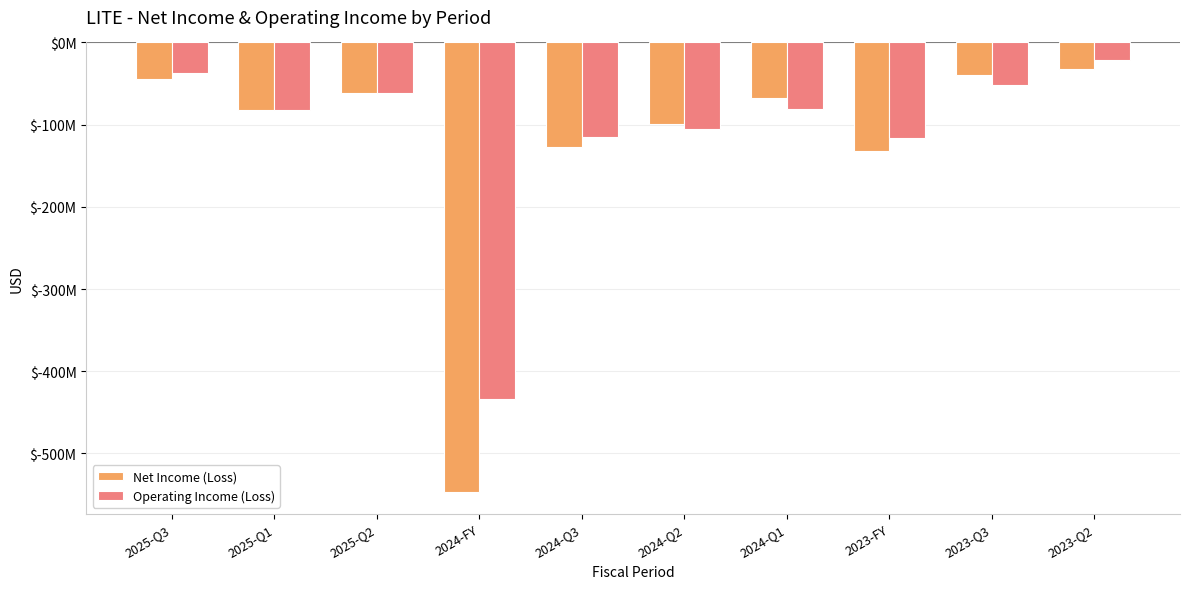

Which series has the widest spread of values?

Net Income (Loss)